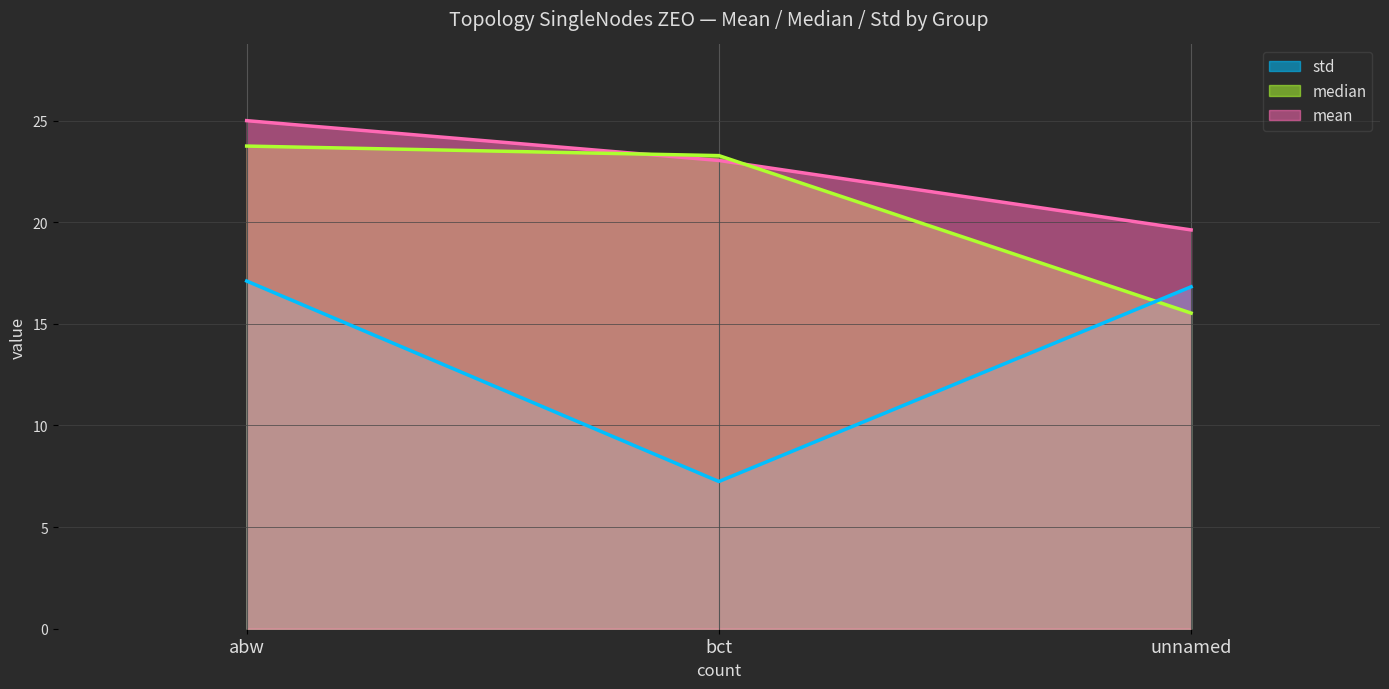

Where is std nearest to the value 12?

bct